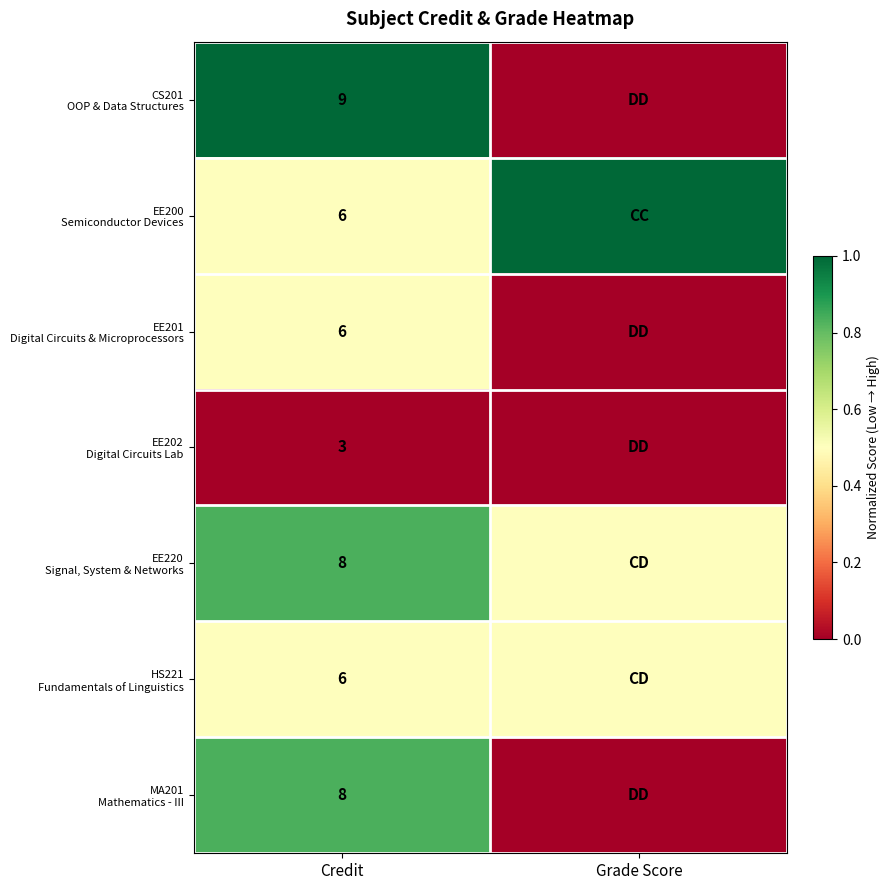

What is the difference between the highest and lowest values at Credit?

6.0